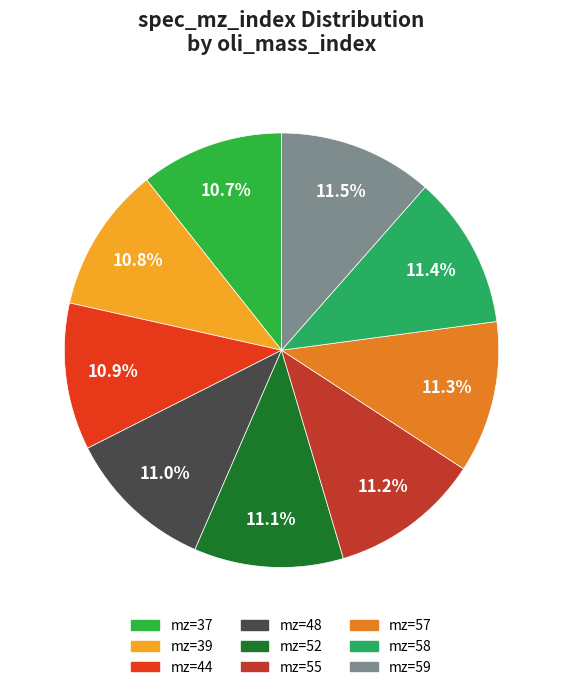

How many segments does this pie chart have?

9